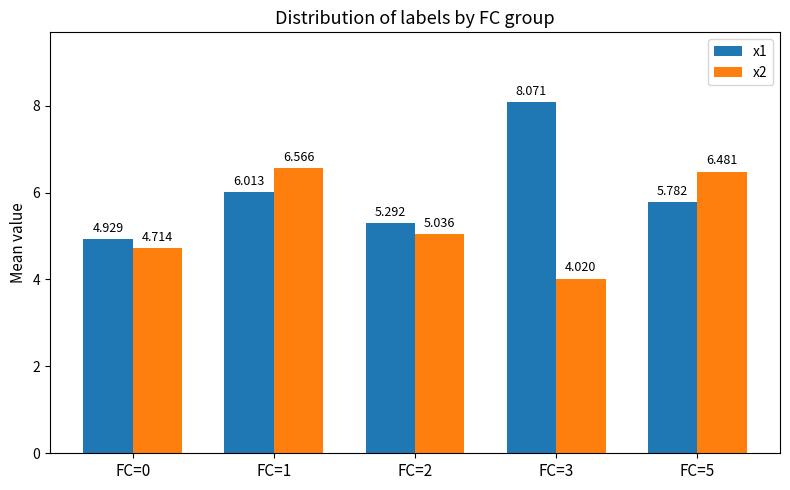

Is the value of x1 at FC=1 greater than the value of x2 at FC=3?

Yes